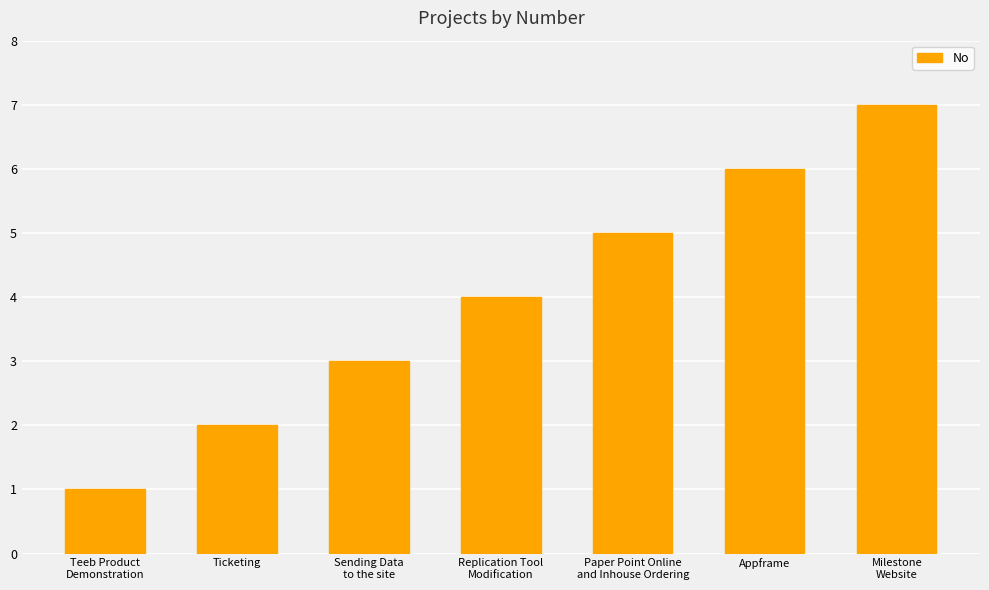

What is the value of the 1st bar from the left?

1